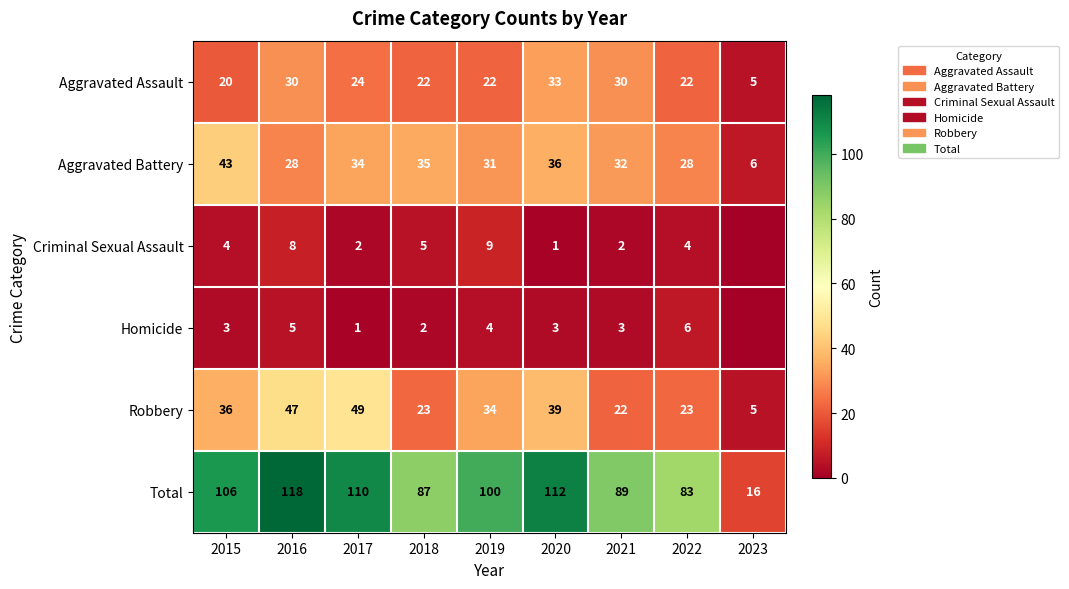

The value of Aggravated Assault at 2021 is 39. True or false?

False